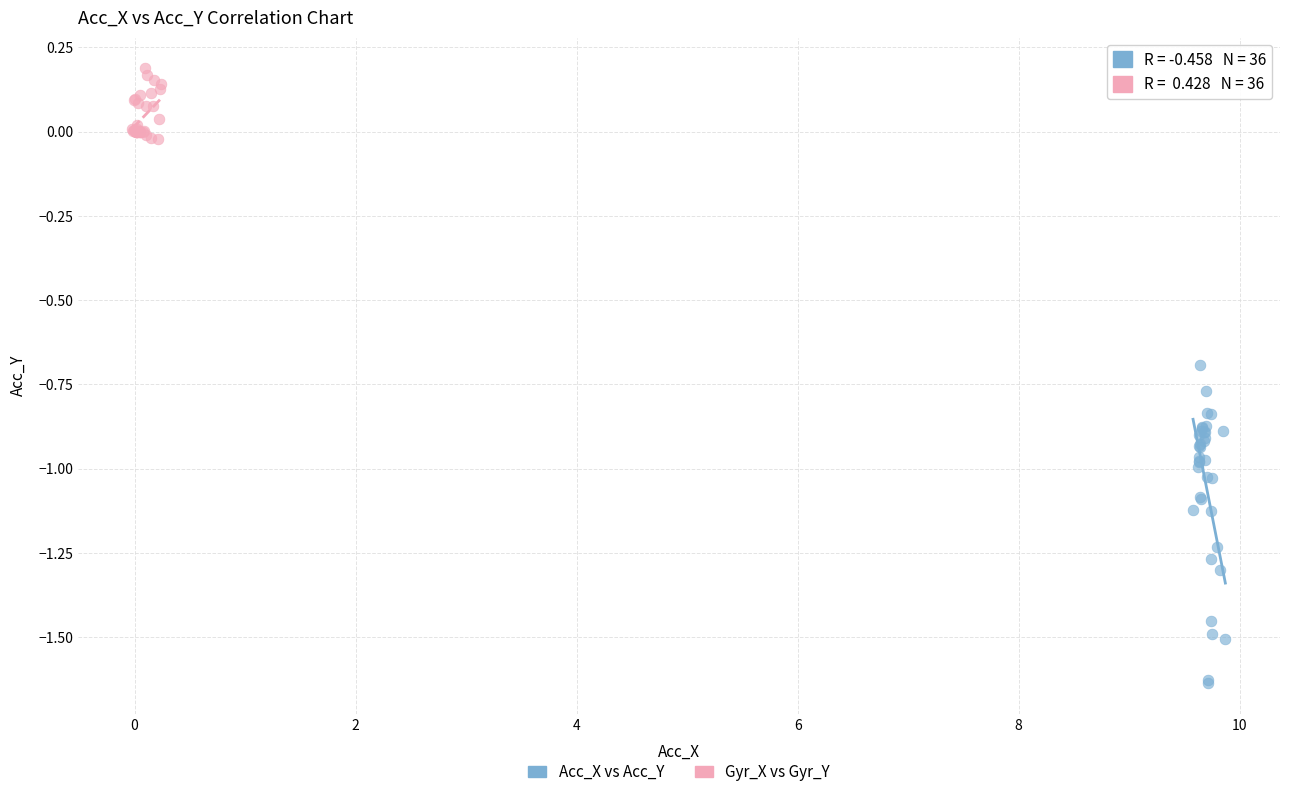

Which series has the widest spread of Y values?

Acc_X vs Acc_Y